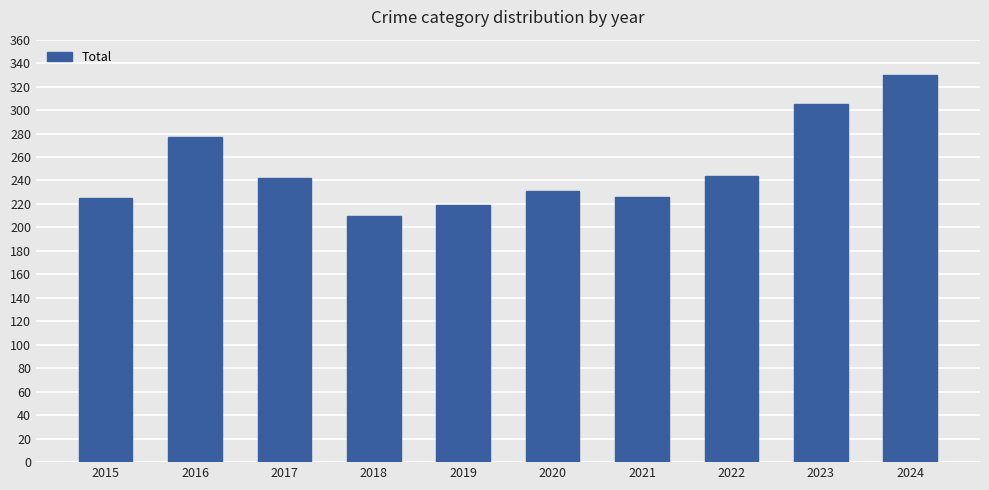

Which label corresponds to the largest value in the chart?

2024